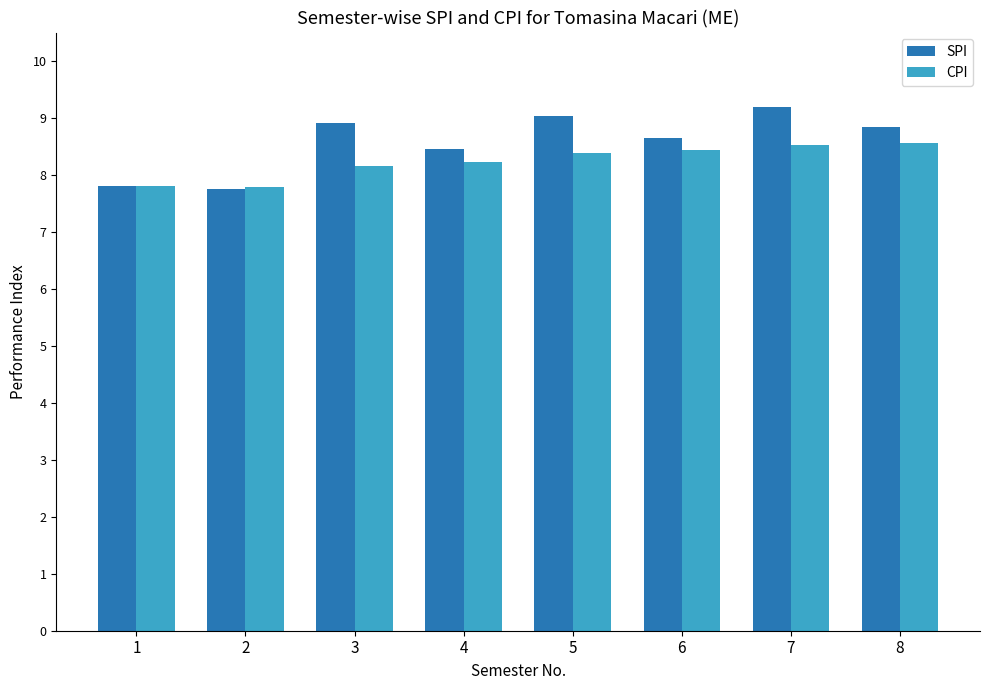

Which series changed the most between 2 and 4?

SPI